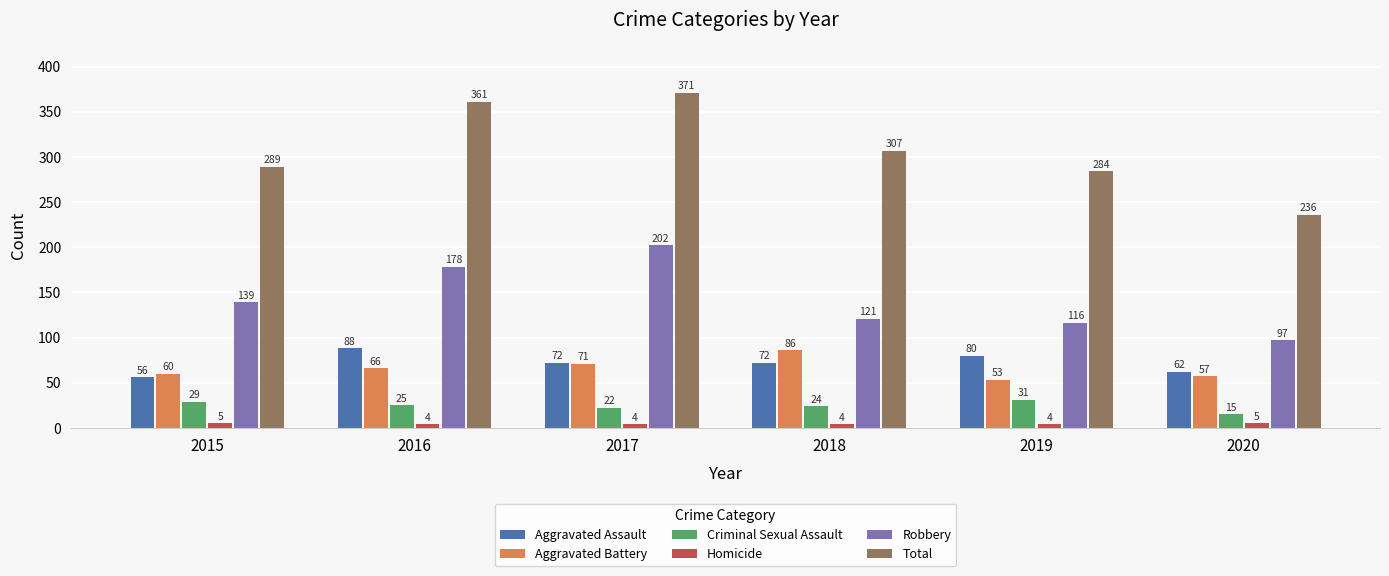

At which category is the sum across all series the highest?

2017